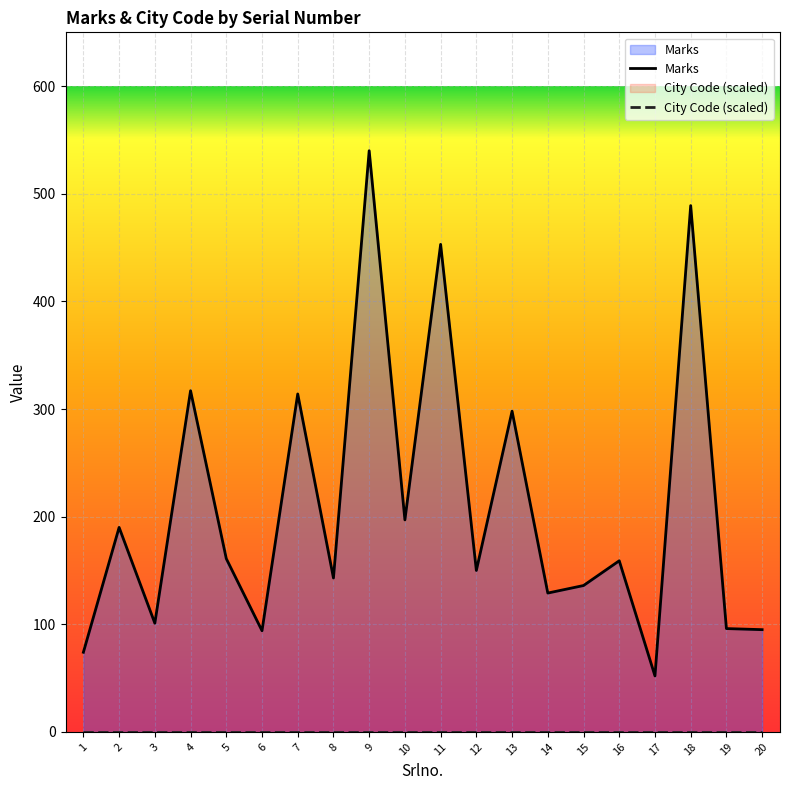

Where is Marks nearest to the value 296?

13